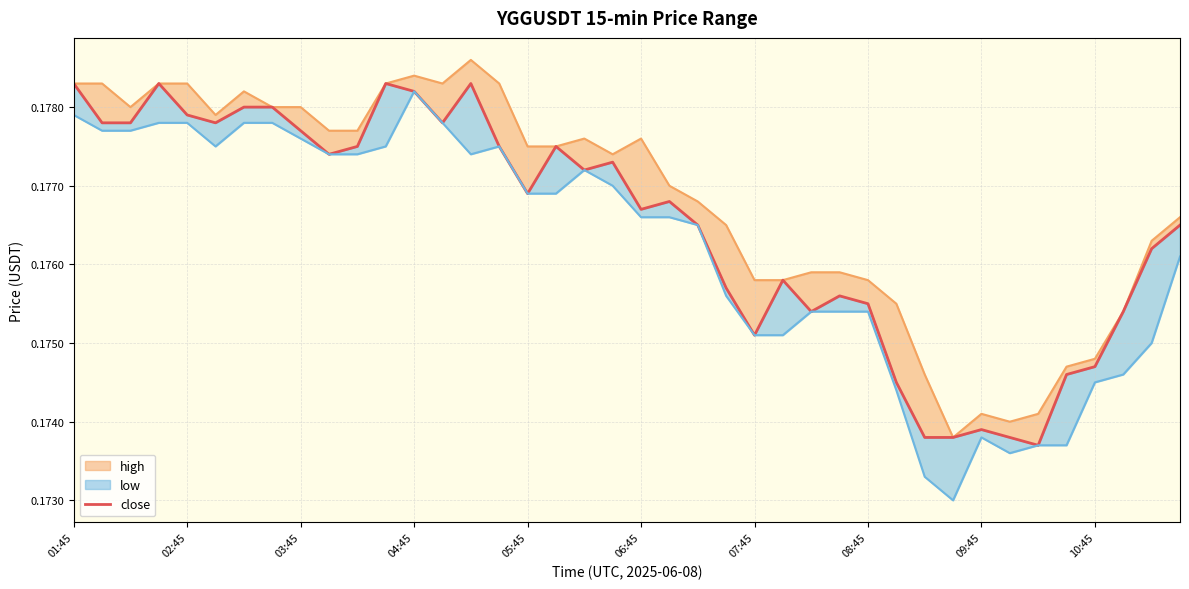

Reading left to right, extract all data points from this chart.

high: 0.2	0.2	0.2	0.2	0.2	0.2	0.2	0.2	0.2	0.2	0.2	0.2	0.2	0.2	0.2	0.2	0.2	0.2	0.2	0.2	0.2	0.2	0.2	0.2	0.2	0.2	0.2	0.2	0.2	0.2	0.2	0.2	0.2	0.2	0.2	0.2	0.2	0.2	0.2	0.2
close: 0.2	0.2	0.2	0.2	0.2	0.2	0.2	0.2	0.2	0.2	0.2	0.2	0.2	0.2	0.2	0.2	0.2	0.2	0.2	0.2	0.2	0.2	0.2	0.2	0.2	0.2	0.2	0.2	0.2	0.2	0.2	0.2	0.2	0.2	0.2	0.2	0.2	0.2	0.2	0.2
low: 0.2	0.2	0.2	0.2	0.2	0.2	0.2	0.2	0.2	0.2	0.2	0.2	0.2	0.2	0.2	0.2	0.2	0.2	0.2	0.2	0.2	0.2	0.2	0.2	0.2	0.2	0.2	0.2	0.2	0.2	0.2	0.2	0.2	0.2	0.2	0.2	0.2	0.2	0.2	0.2